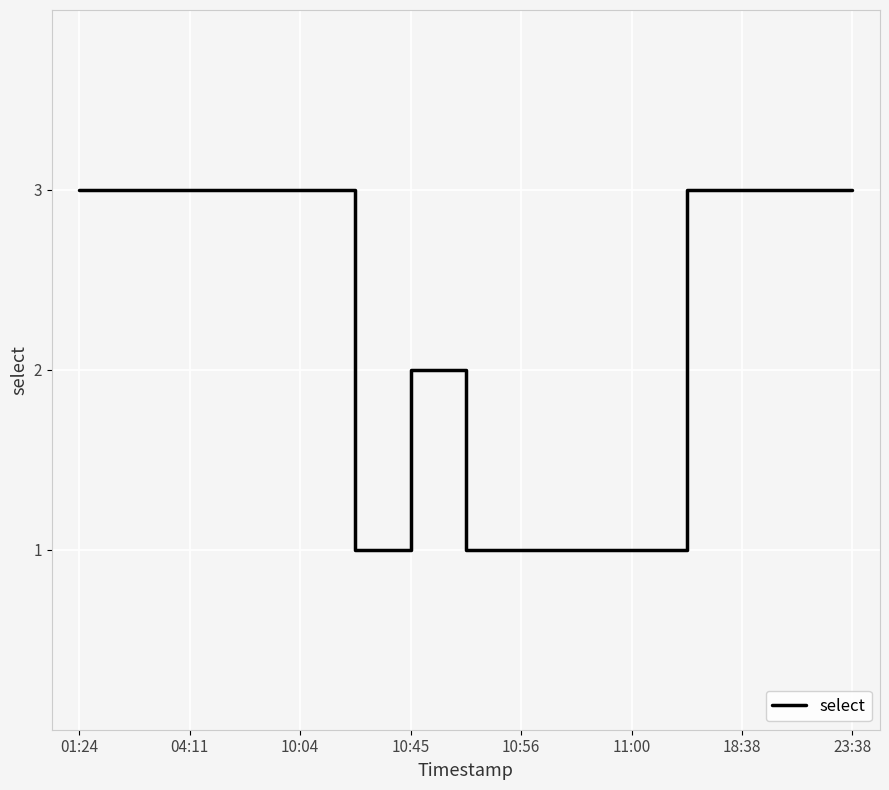

What is the maximum value shown in the chart?

3